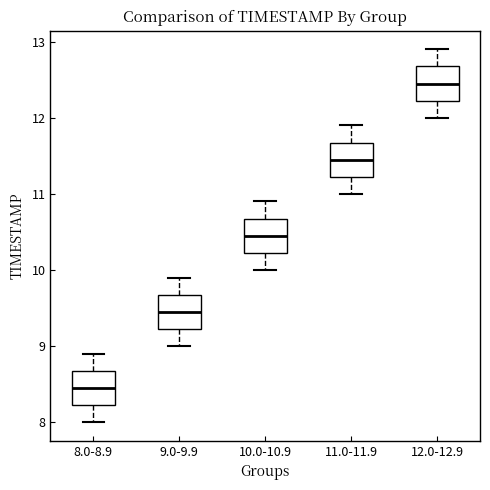

Which box's median line is the highest?

12.0-12.9